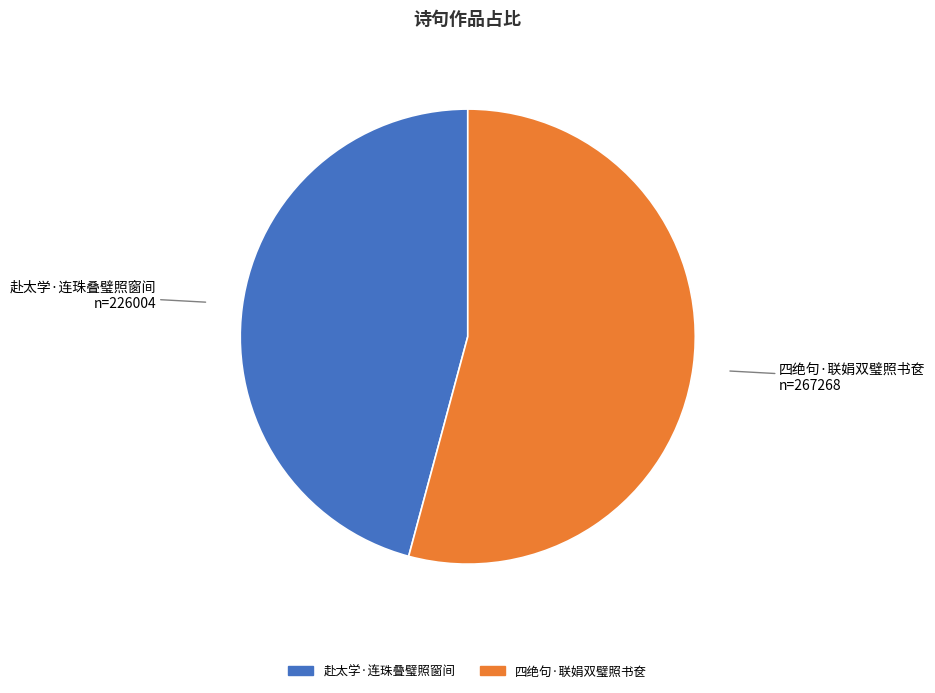

Which has a higher value, 赴太学·连珠叠璧照窗间 or 四绝句·联娟双璧照书奁?

四绝句·联娟双璧照书奁